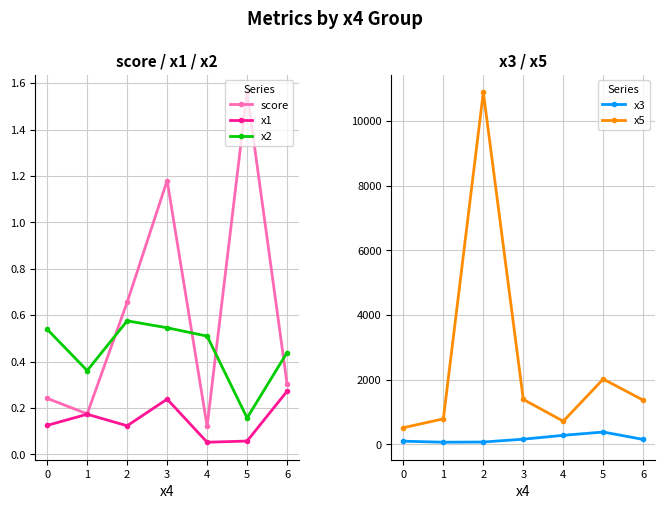

Reading left to right, list all the values displayed in this chart.

score: 0=0.2	1=0.2	2=0.7	3=1.2	4=0.1	5=1.6	6=0.3
x1: 0=0.1	1=0.2	2=0.1	3=0.2	4=0.1	5=0.1	6=0.3
x2: 0=0.5	1=0.4	2=0.6	3=0.5	4=0.5	5=0.2	6=0.4
x3: 0=97.0	1=64.9	2=71.3	3=158.8	4=278.1	5=380.0	6=151.1
x5: 0=514.0	1=787.4	2=10886.7	3=1387.5	4=715.3	5=2017.0	6=1365.0